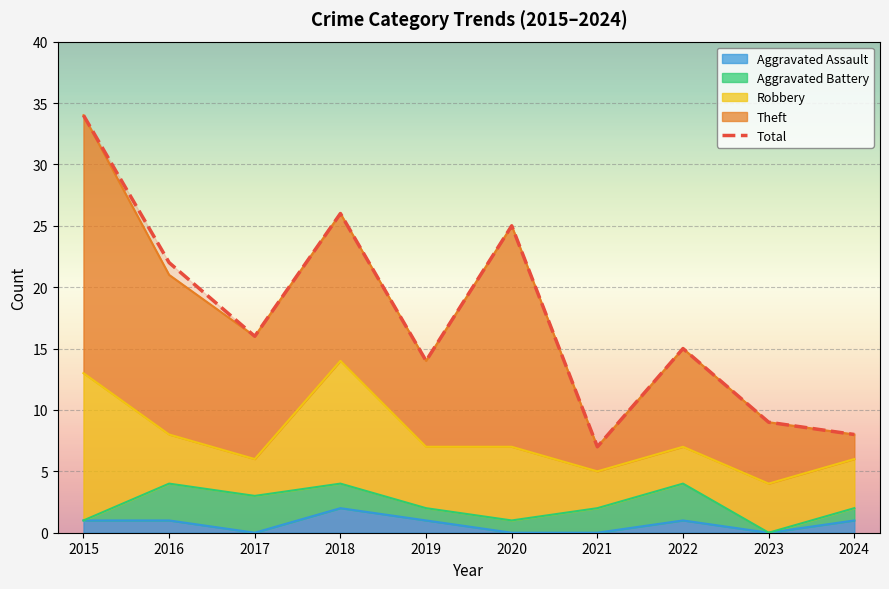

At which category does the chart reach its peak across all series?

2015